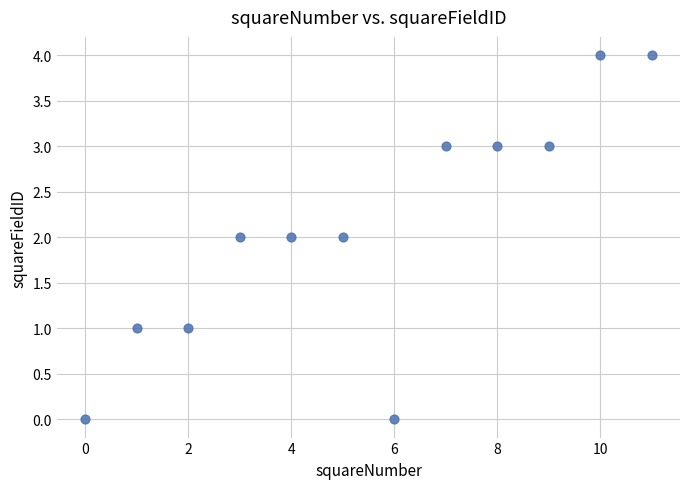

What is the range of Y values (max minus min)?

4